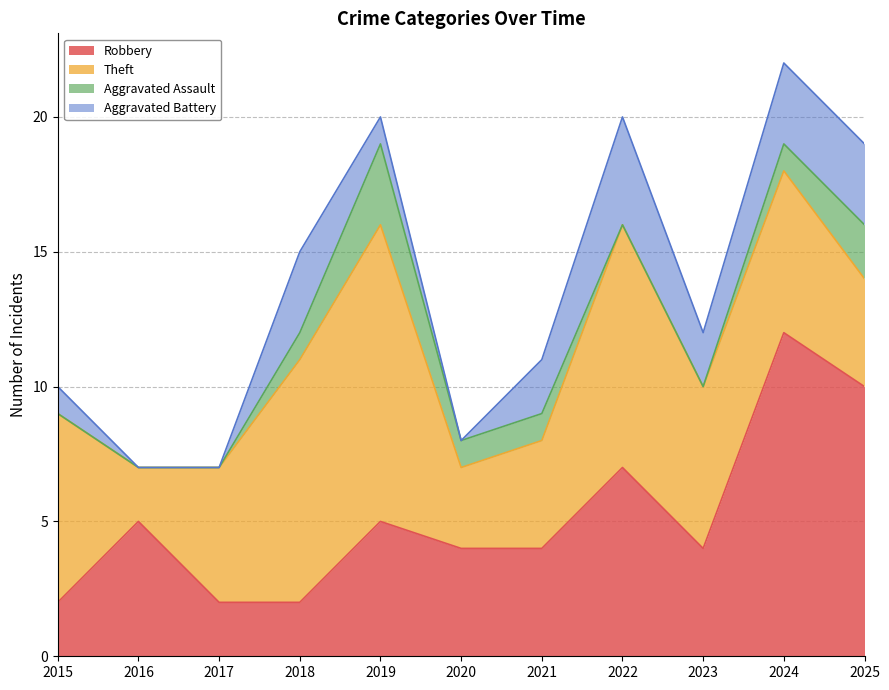

How many lines are shown in the chart?

4